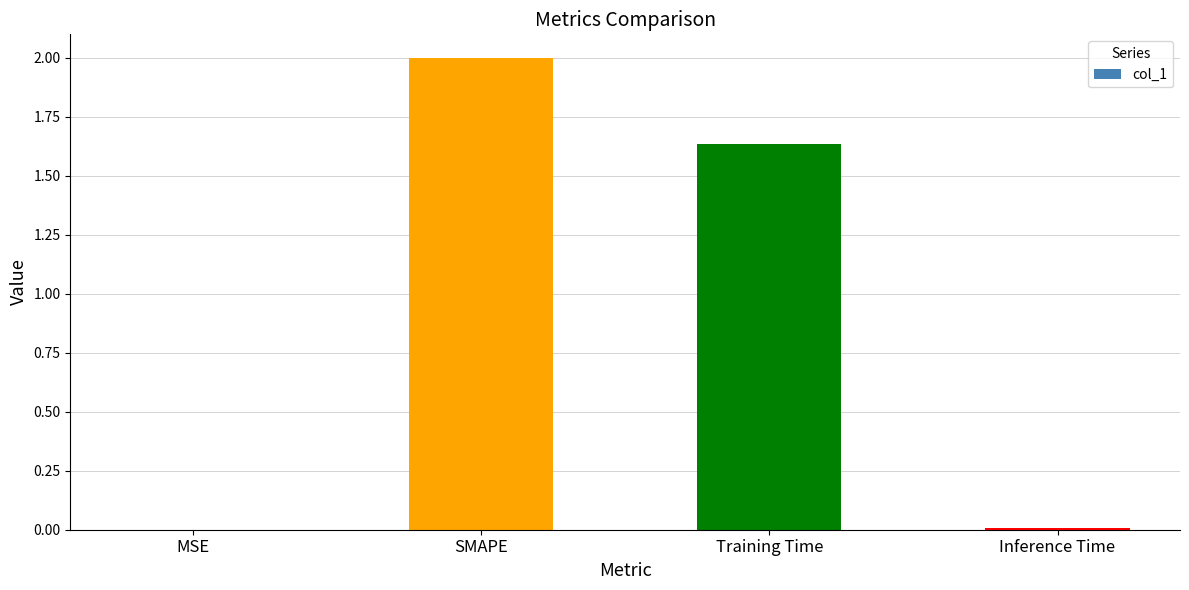

What is the change in value from SMAPE to Training Time?

-0.4